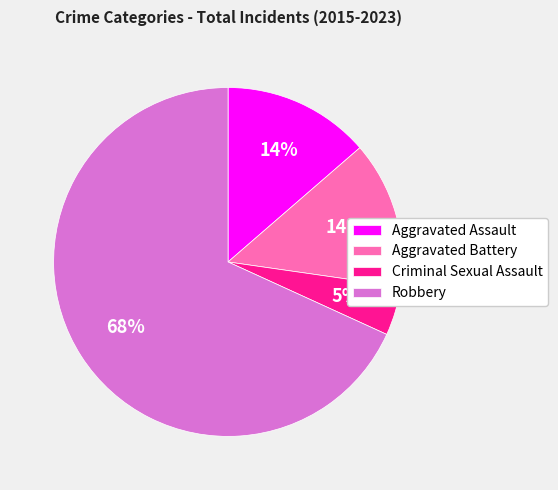

To the nearest percent, what is the average slice percentage?

25%